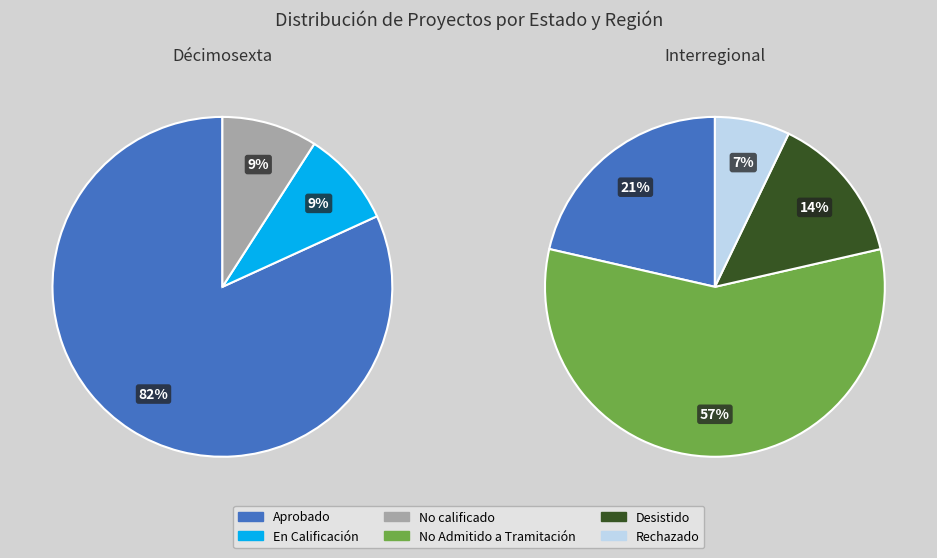

To the nearest percent, what percentage of the pie is Interregional?

48%